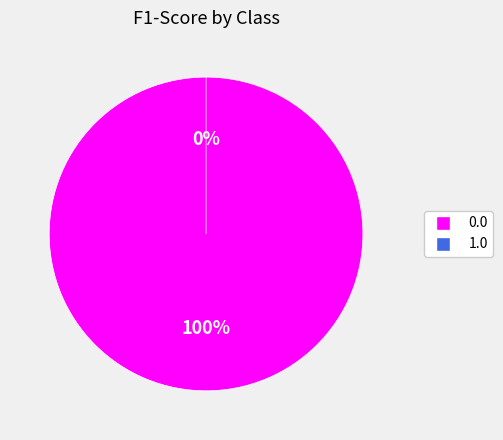

What is the smallest slice in the pie chart?

1.0